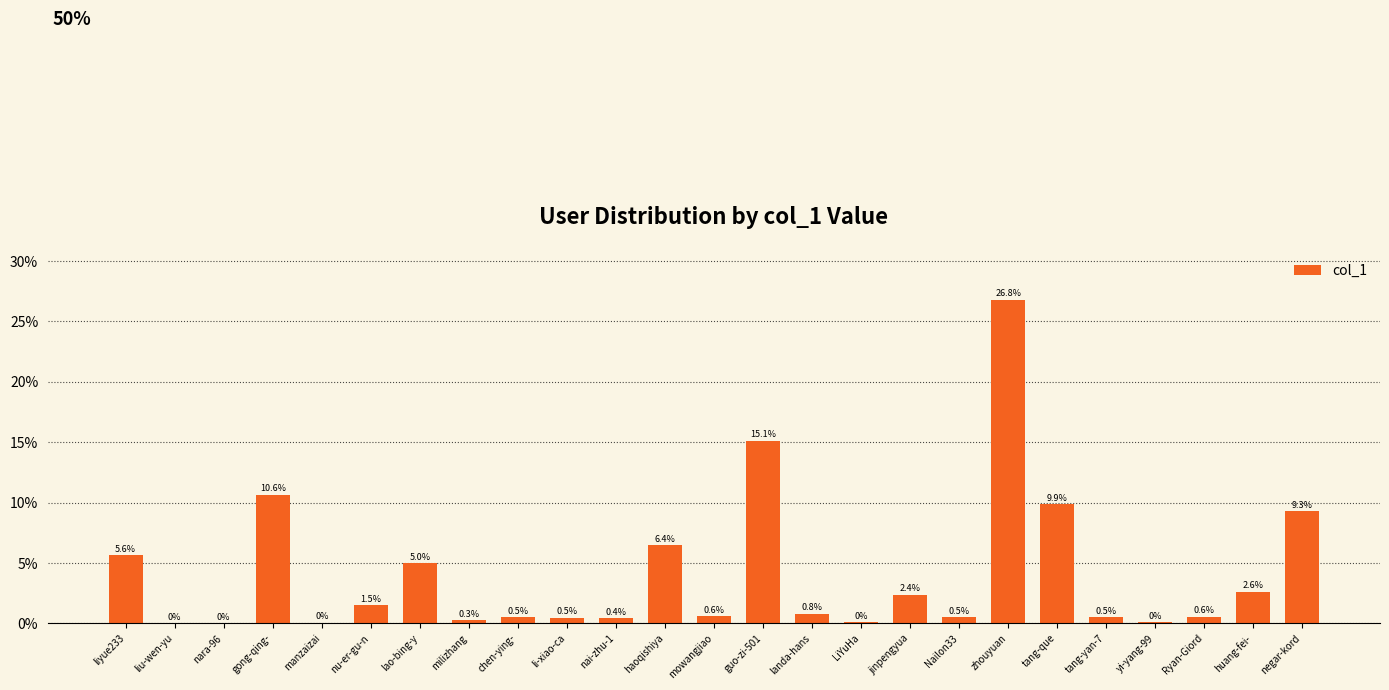

List the labels in order of value, smallest first.

nara-96, liu-wen-yu, manzaizai, yi-yang-99, LiYuHa, milizhang, nai-zhu-1, li-xiao-ca, tang-yan-7, Nailon33, chen-ying-, Ryan-Giord, mowangjiao, landa-hans, nu-er-gu-n, jinpengyua, huang-fei-, lao-bing-y, liyue233, haoqishiya, negar-kord, tang-que, gong-qing-, guo-zi-501, zhouyuan